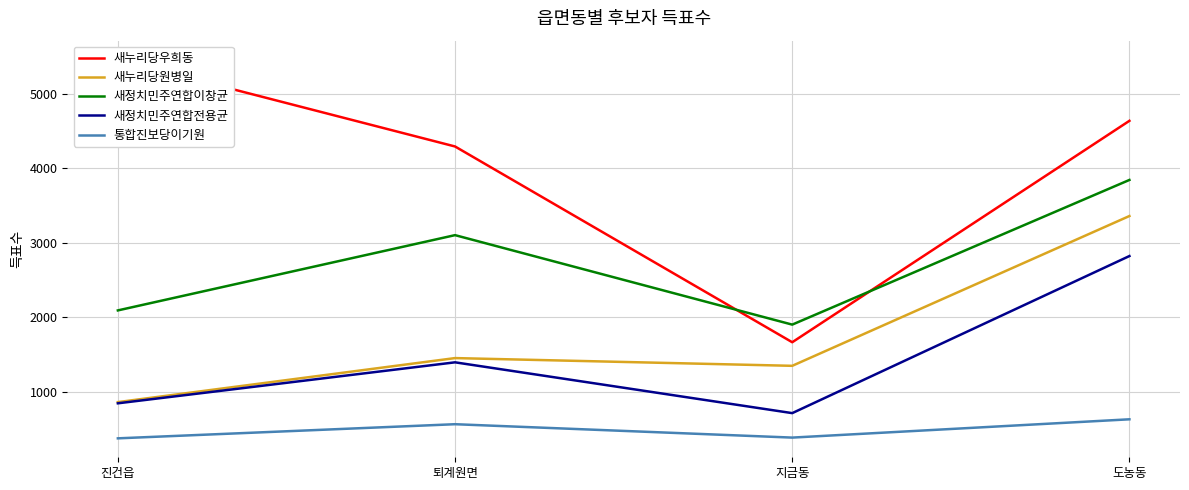

What is the total value across all series at 진건읍?

9630